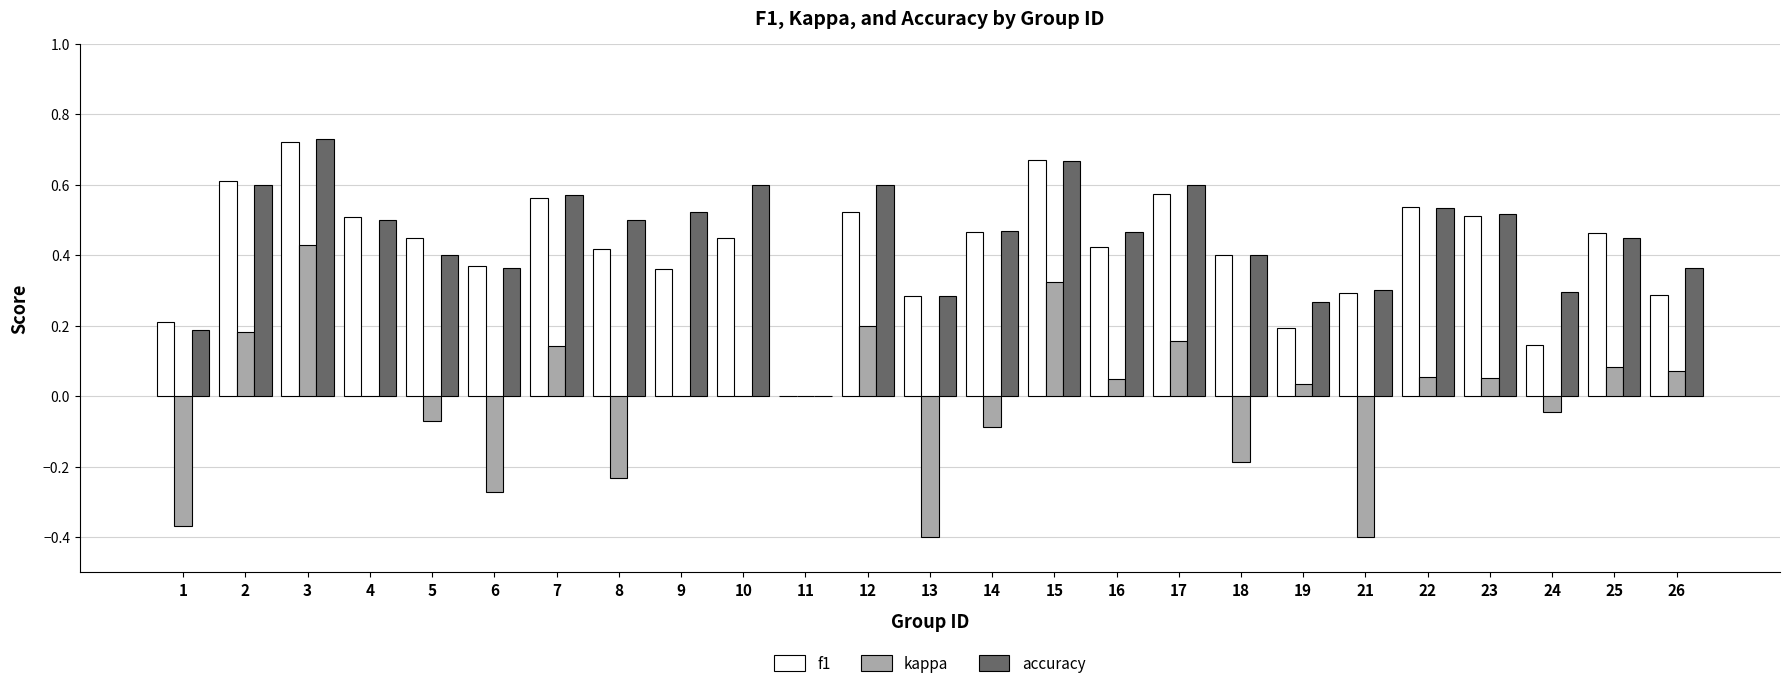

The f1 series shows 0.1 at 26. True or false?

False